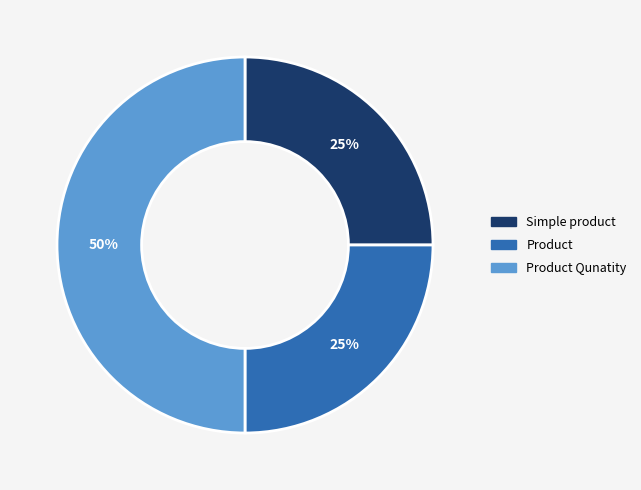

To the nearest percent, what is the average slice percentage?

33%